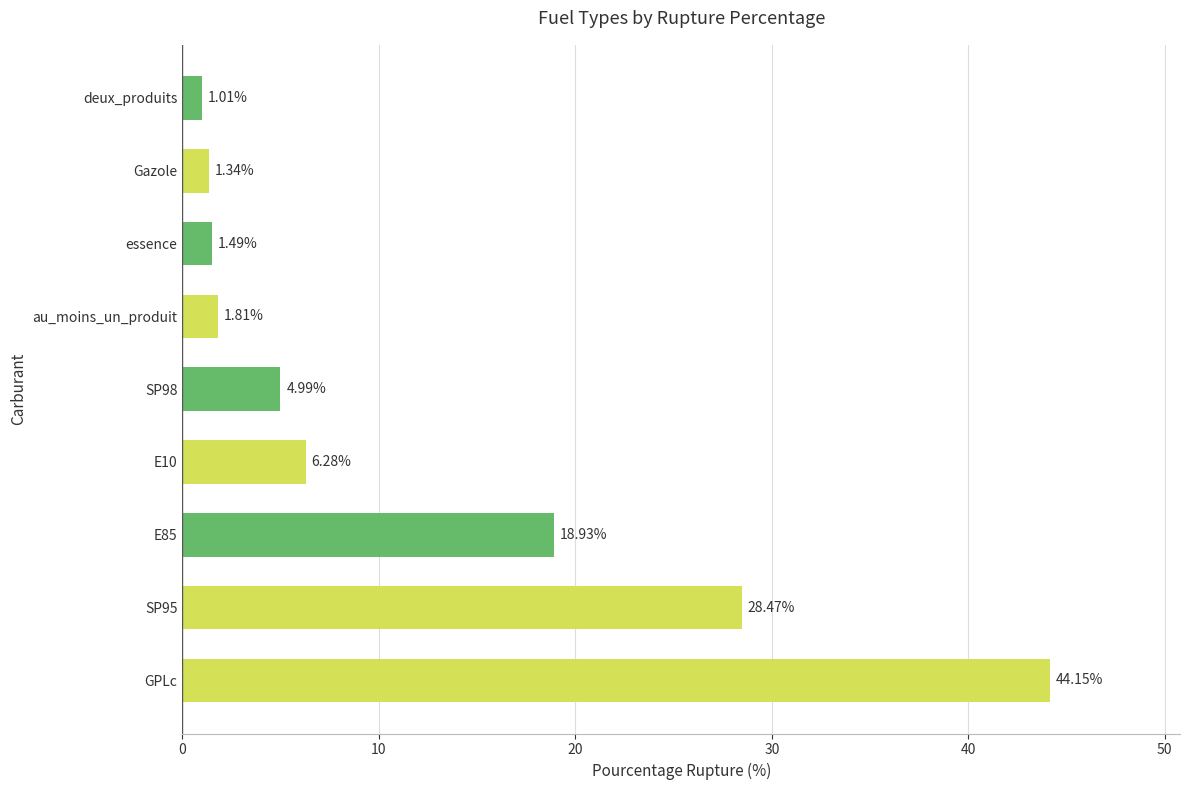

Which has a higher value, deux_produits or SP95?

SP95